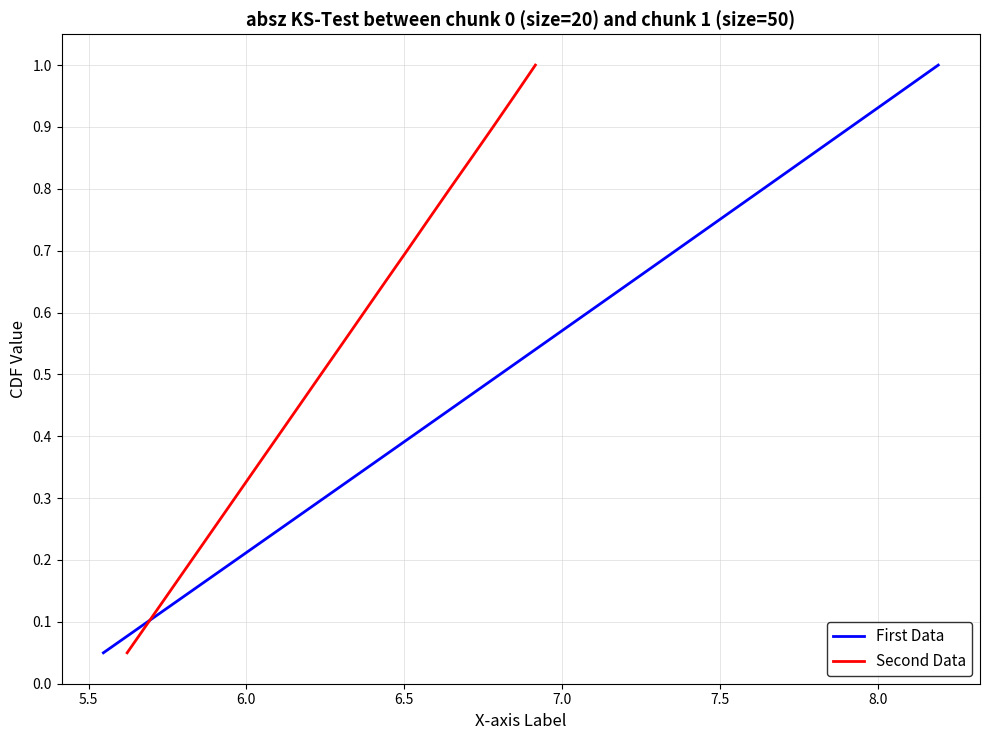

What is the label of the 5th point from the left?

7.0